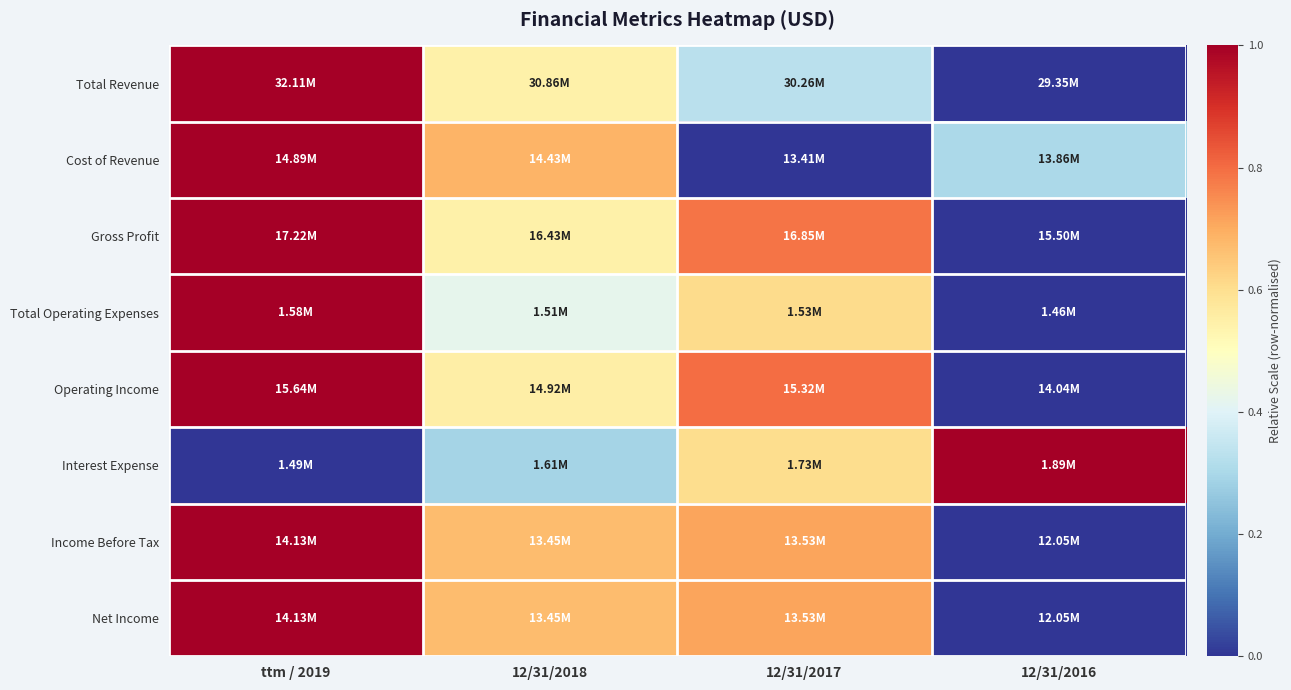

What is the maximum value shown in the chart?

1.0